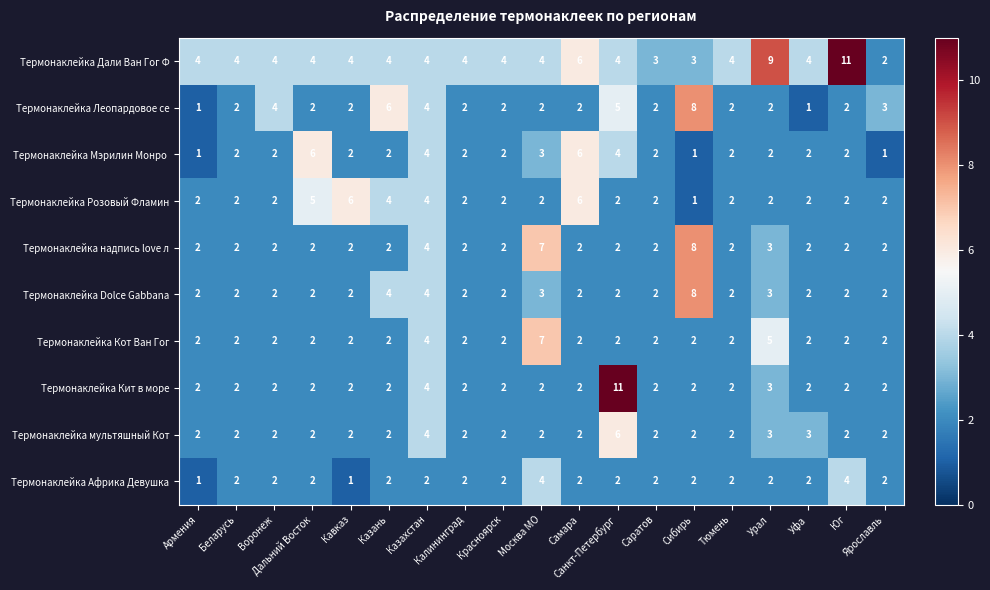

How many Термонаклейка Кот Ван Гог values are between 2 and 3?

16